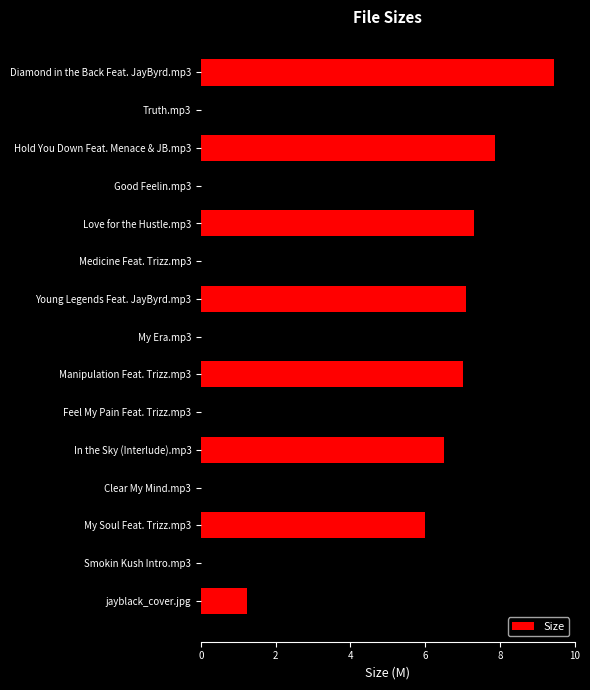

The value at Hold You Down Feat. Menace & JB.mp3 is 5.2. True or false?

False